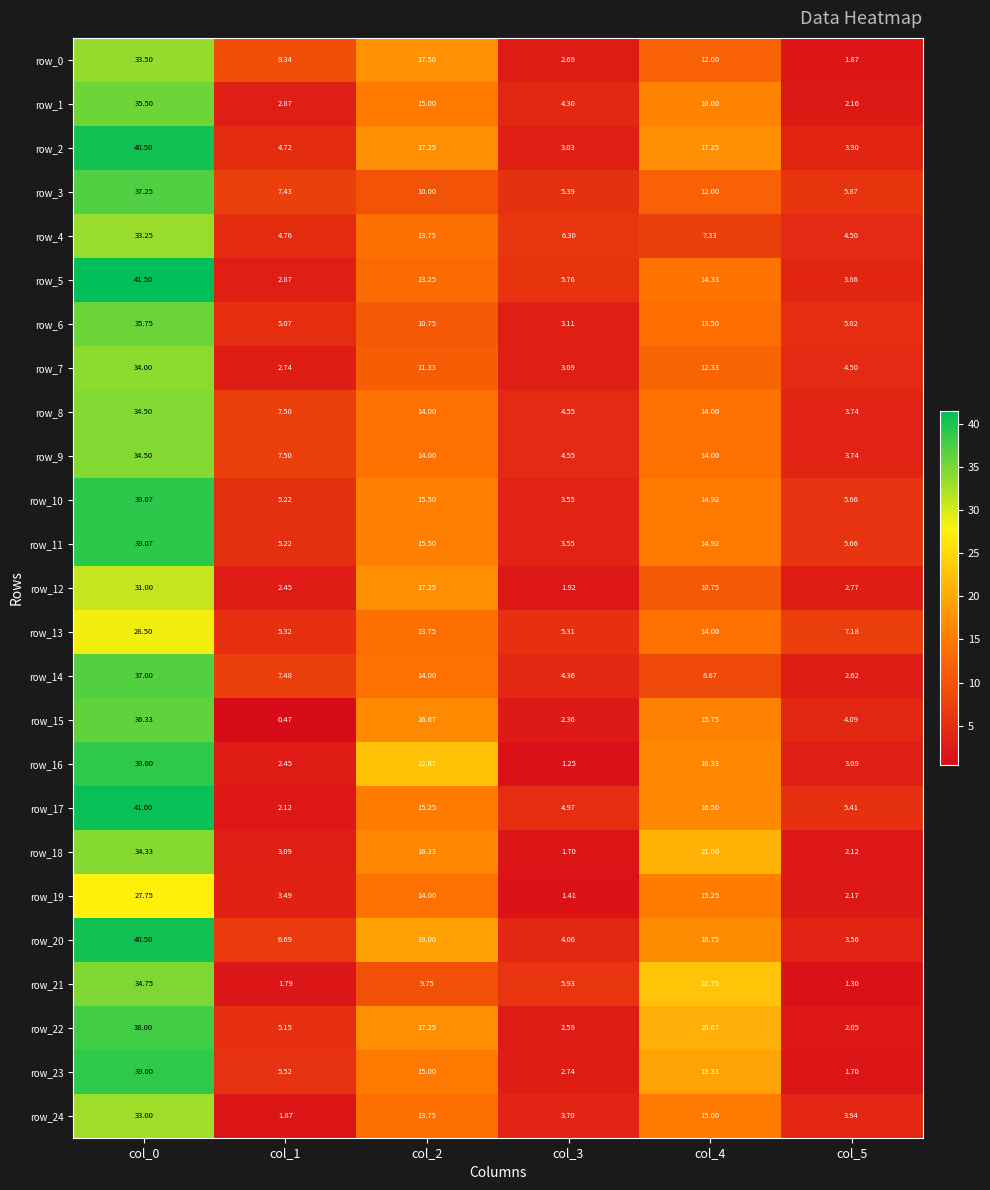

At which label does row_5 reach its minimum?

col_1